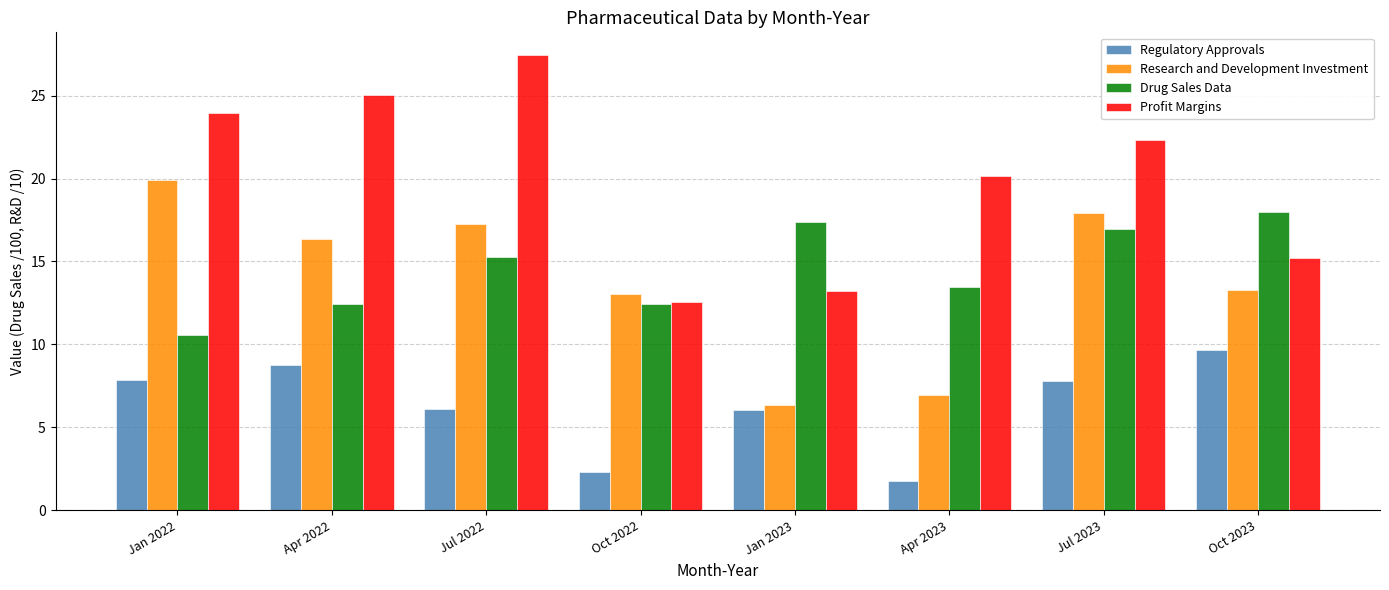

Is the value of Research and Development Investment at Jan 2022 greater than the value of Regulatory Approvals at Jul 2023?

Yes